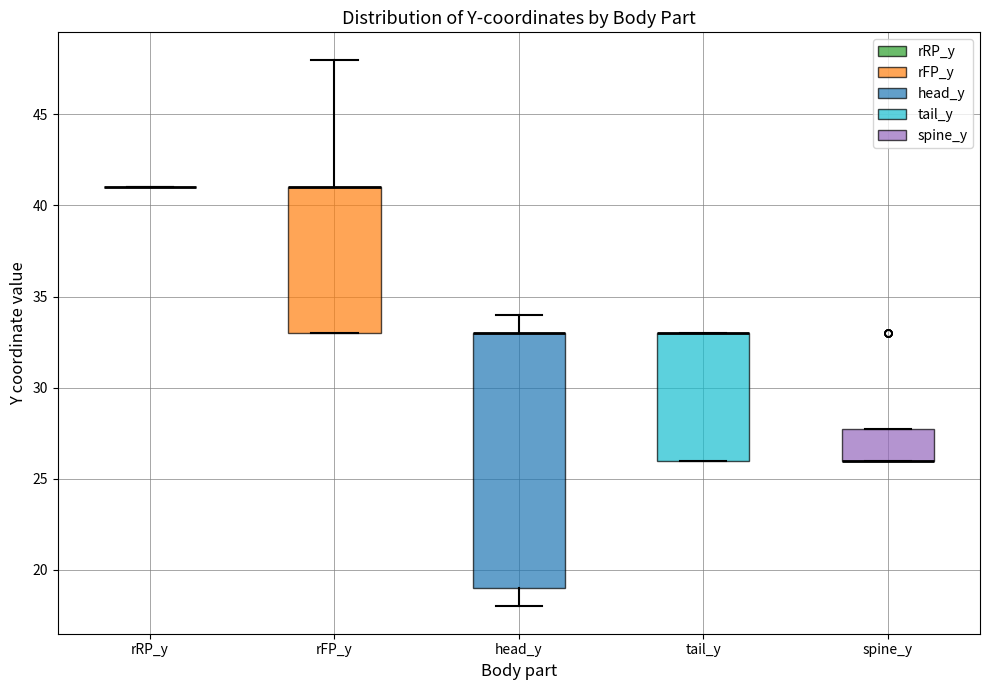

Where is the lower edge of the box for head_y on the y-axis? The values are not printed on the chart, so give them approximately, as read against the axis.

19